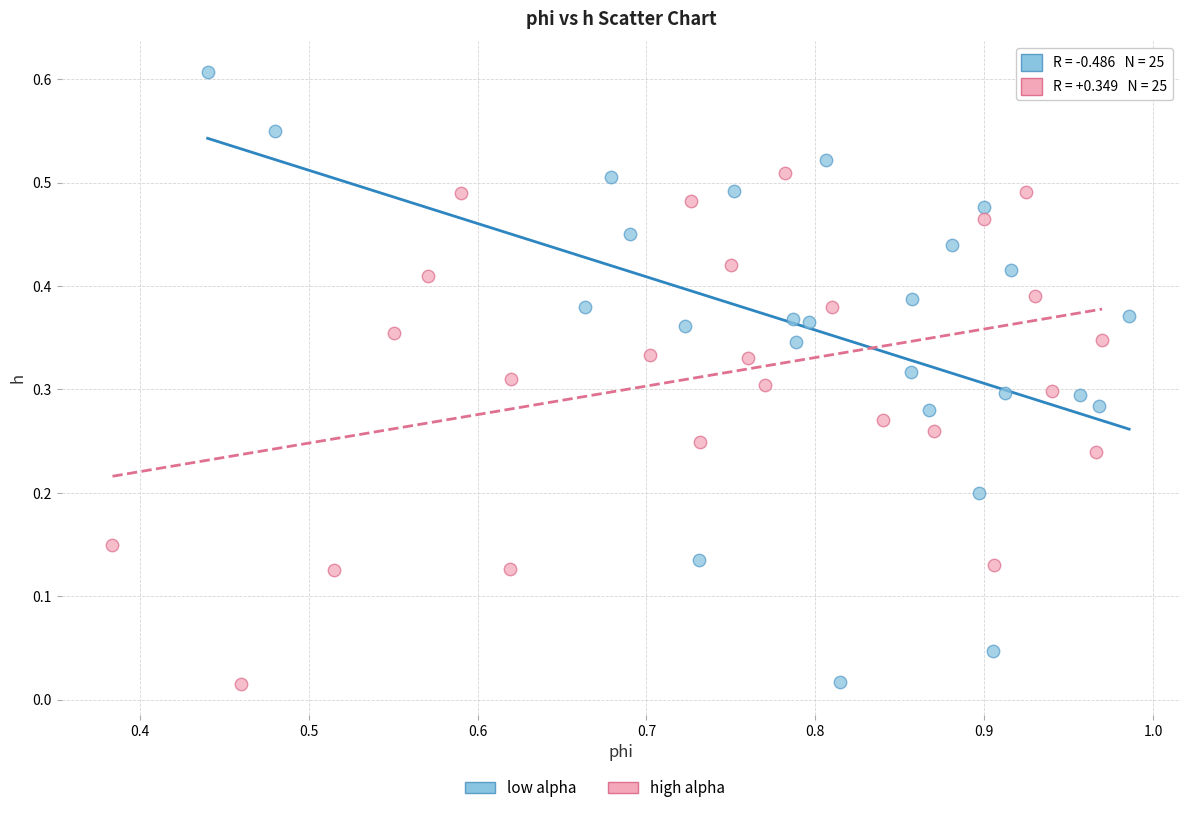

Which series has the largest Y range (max minus min)?

low alpha